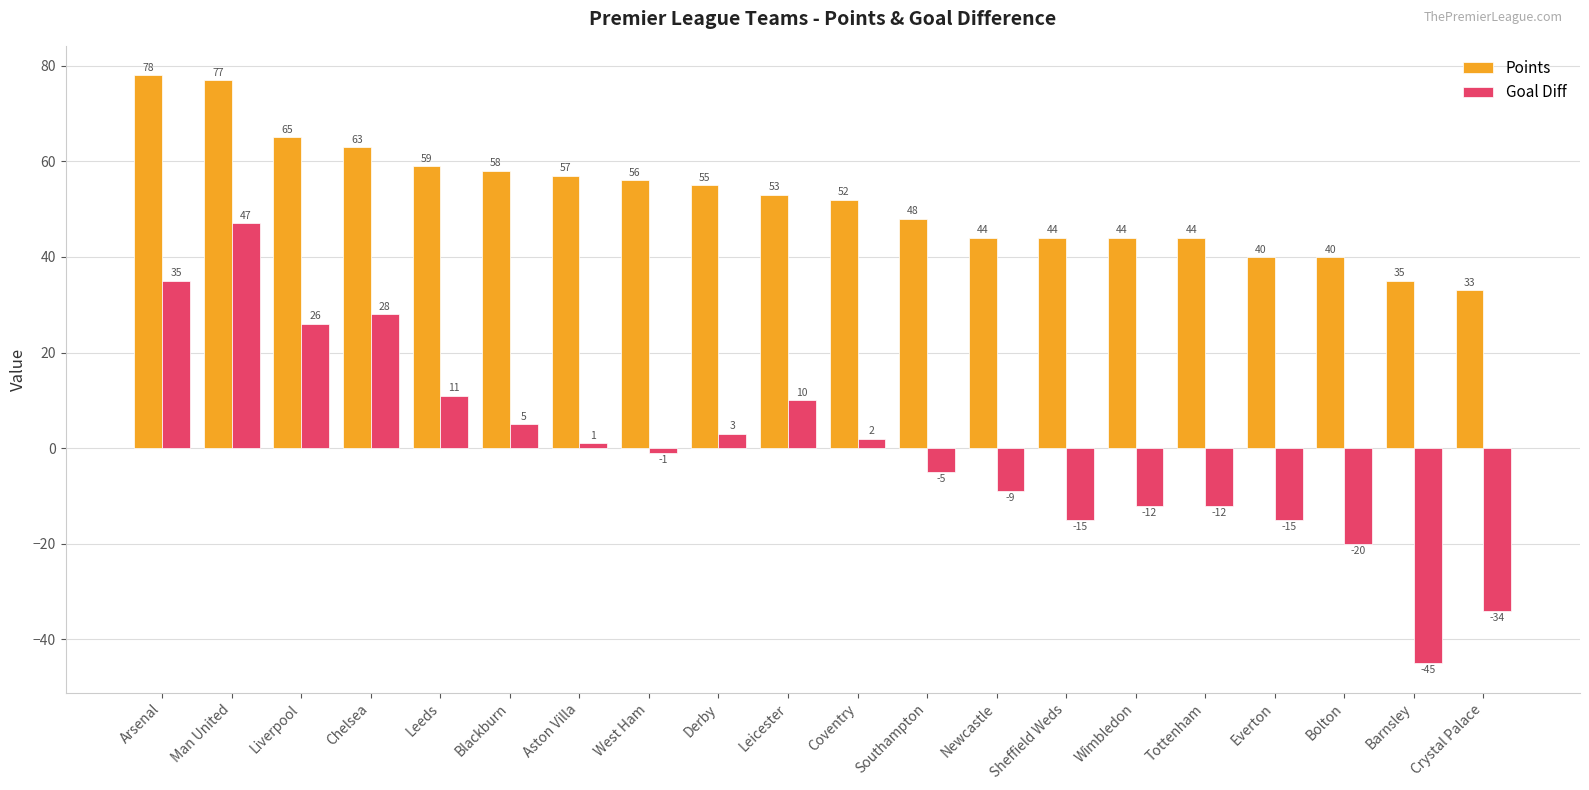

The Points series shows 77 at Man United. True or false?

True